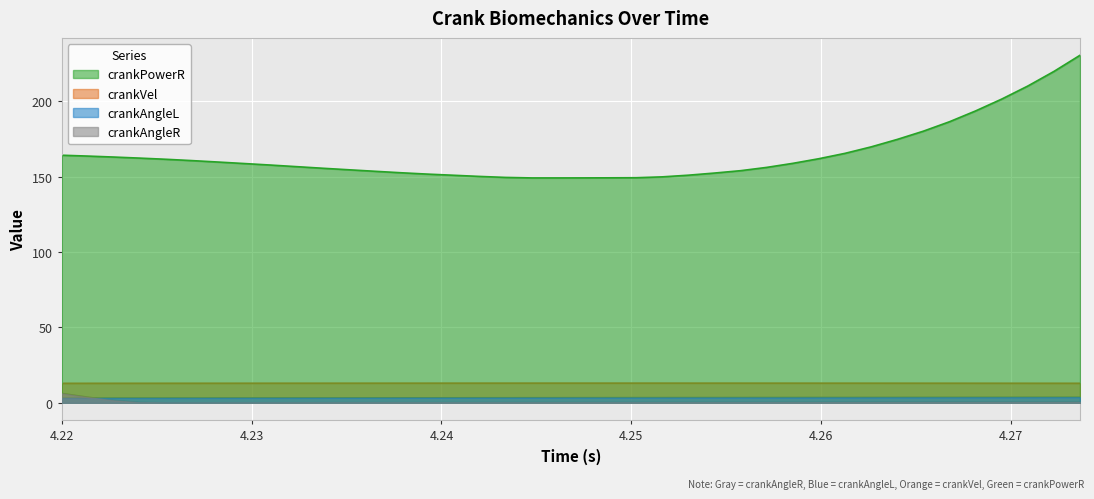

True or false: crankPowerR and crankVel intersect in this chart.

False